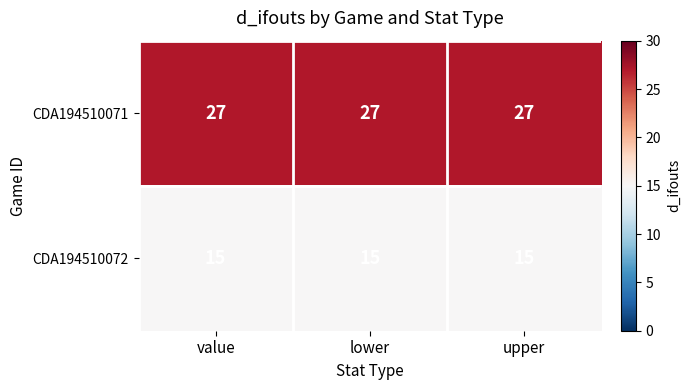

List the series in order of their overall mean, highest first.

CDA194510071, CDA194510072